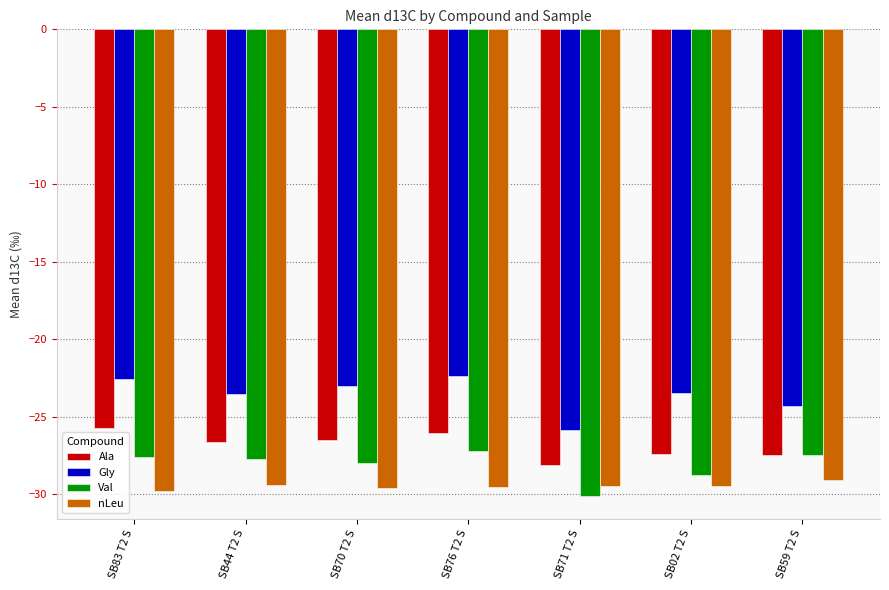

Which series has the largest total across all categories?

Gly